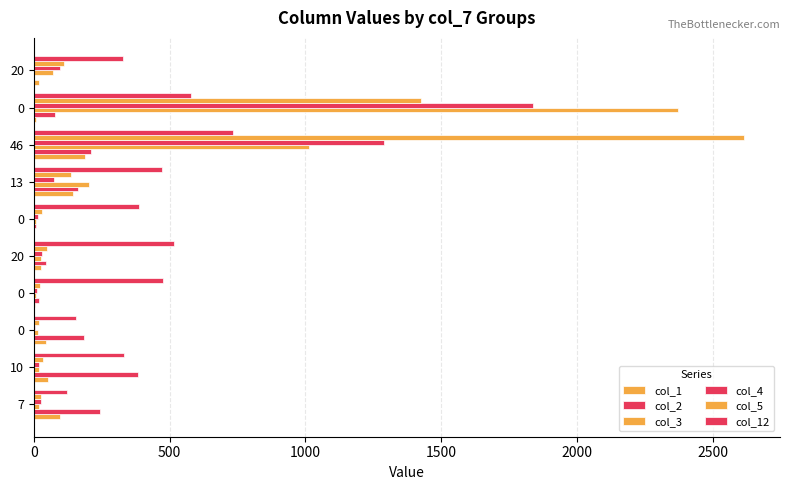

How many series are shown in this chart?

6